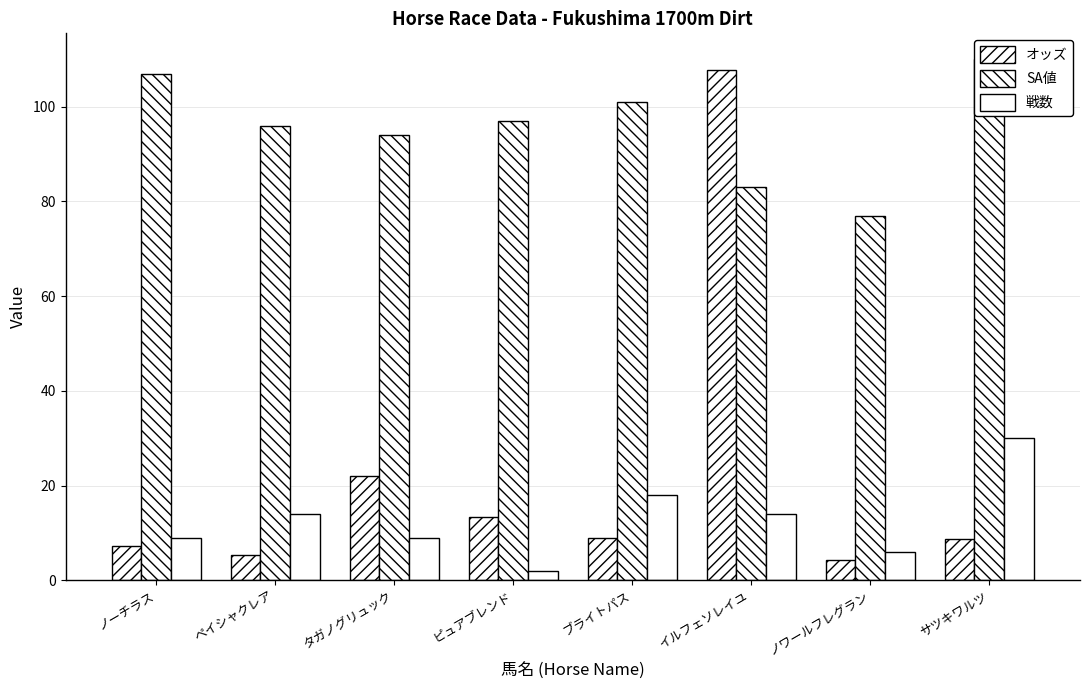

What are all the series names shown in the legend?

オッズ, SA値, 戦数